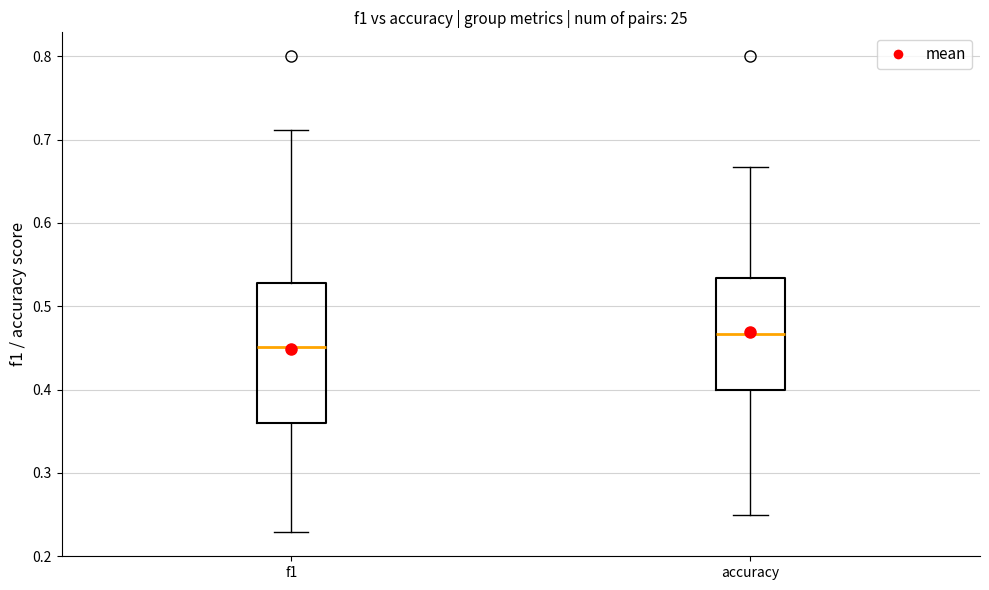

Reading left to right, transcribe this box plot: for each box, give where its median line is, the range the box spans, and where its two whiskers end, as read against the y-axis. The values are not printed on the chart, so give them approximately, as read against the axis.

f1: median 0.45, box 0.36 to 0.53, whiskers 0.23 to 0.71
accuracy: median 0.47, box 0.40 to 0.53, whiskers 0.25 to 0.67